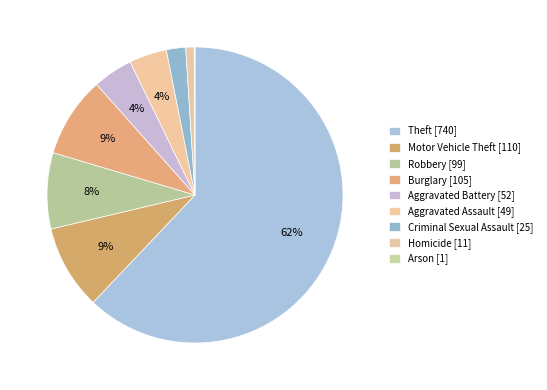

Which category accounts for the majority?

Theft